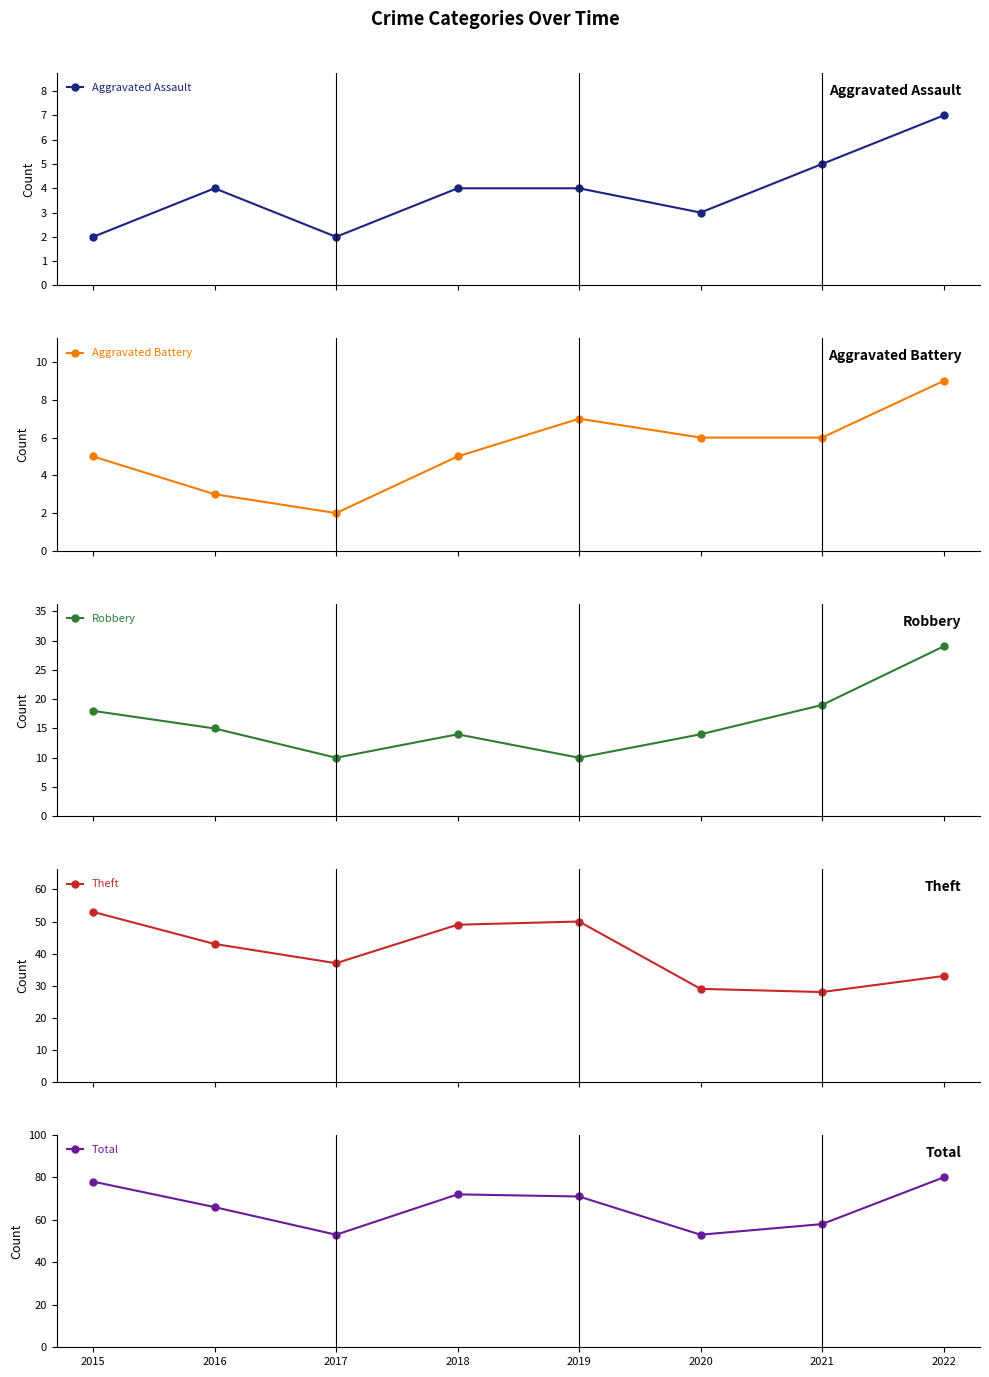

What is the spread (max minus min) of values at 2015?

76